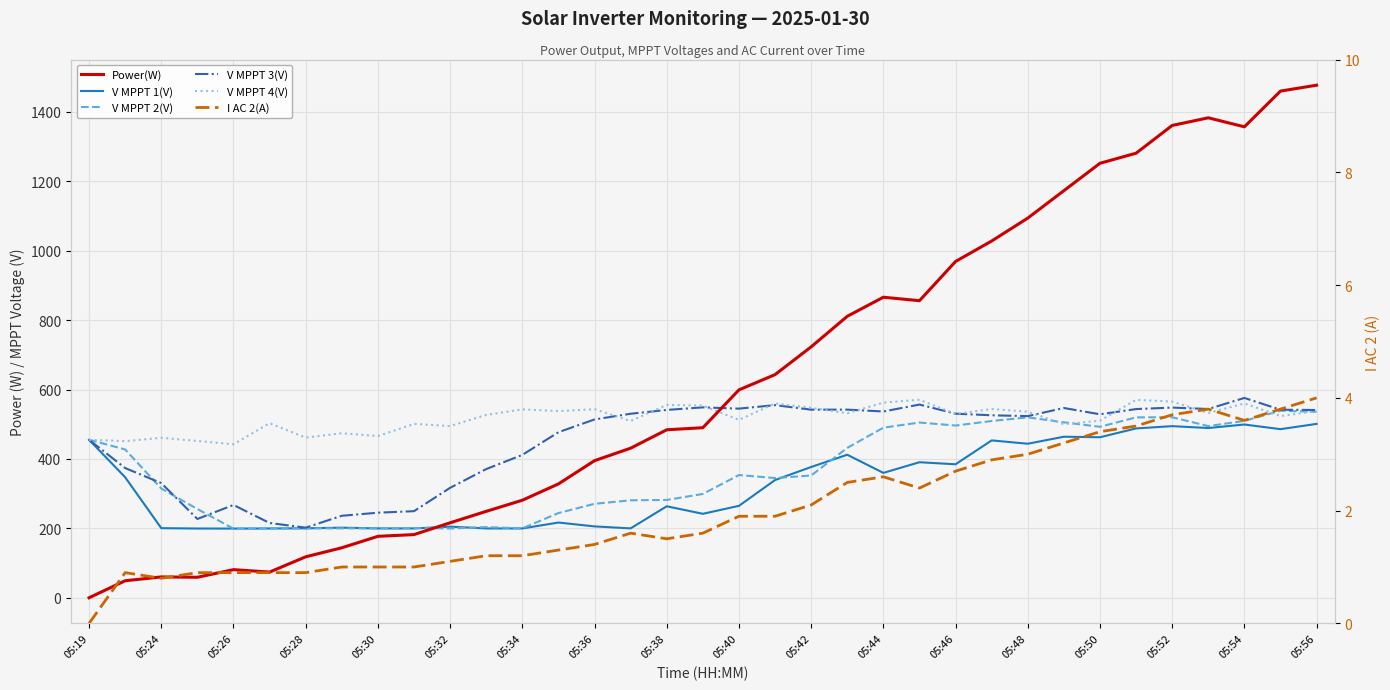

After their last crossing, which series has the higher values: Power(W) or V MPPT 3(V)?

Power(W)